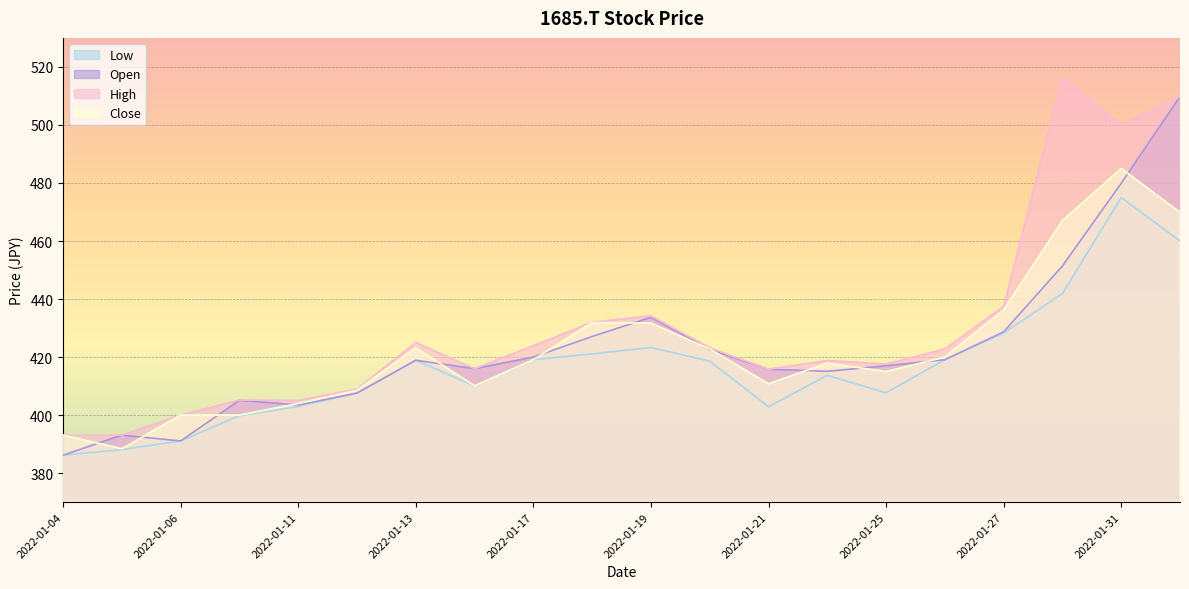

How many intersections are there between Open and Close?

13